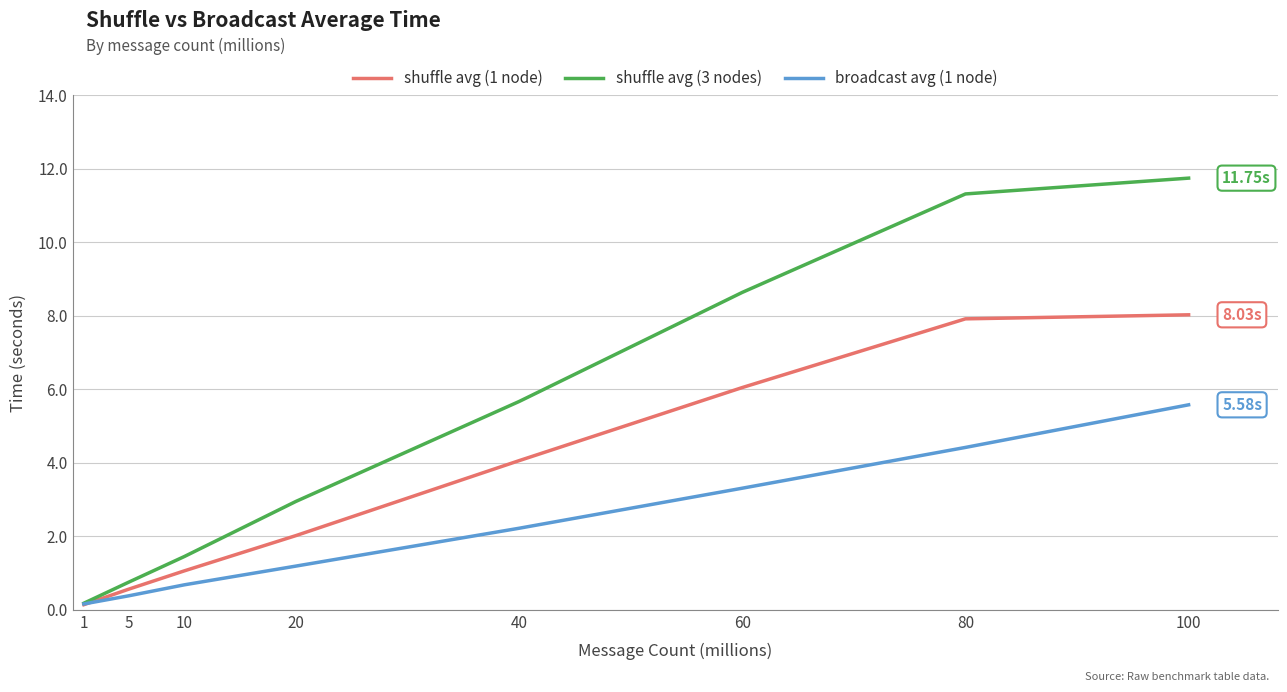

At which category is the sum across all series the highest?

100